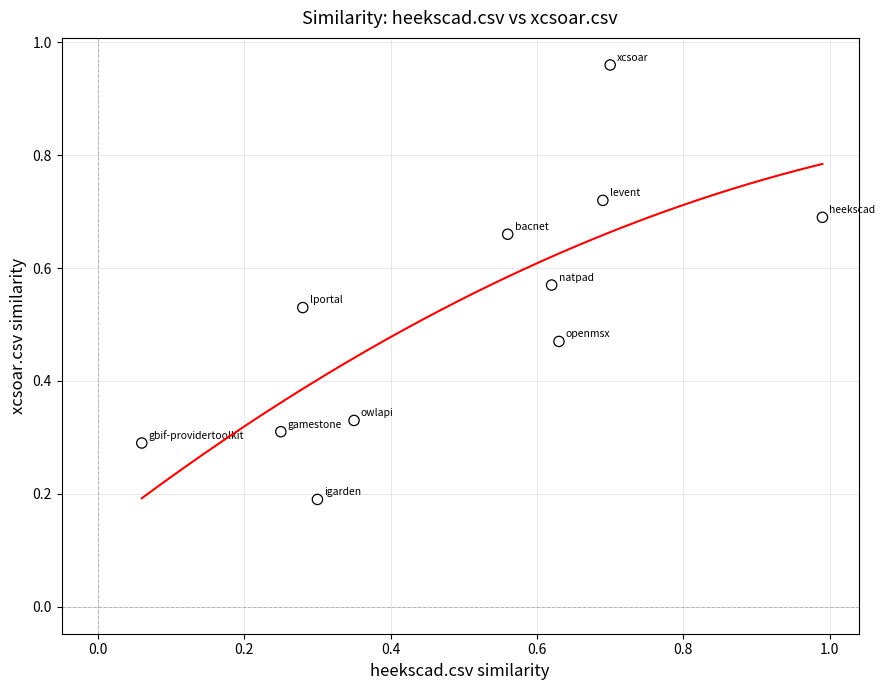

What is the range of Y values (max minus min)?

0.8